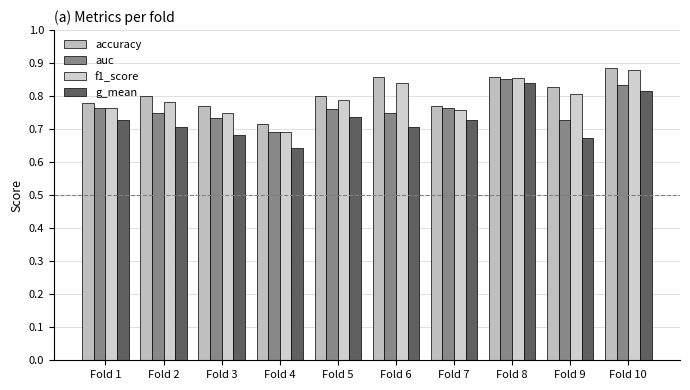

What is the value of the auc bar at the 7th from the left?

0.8